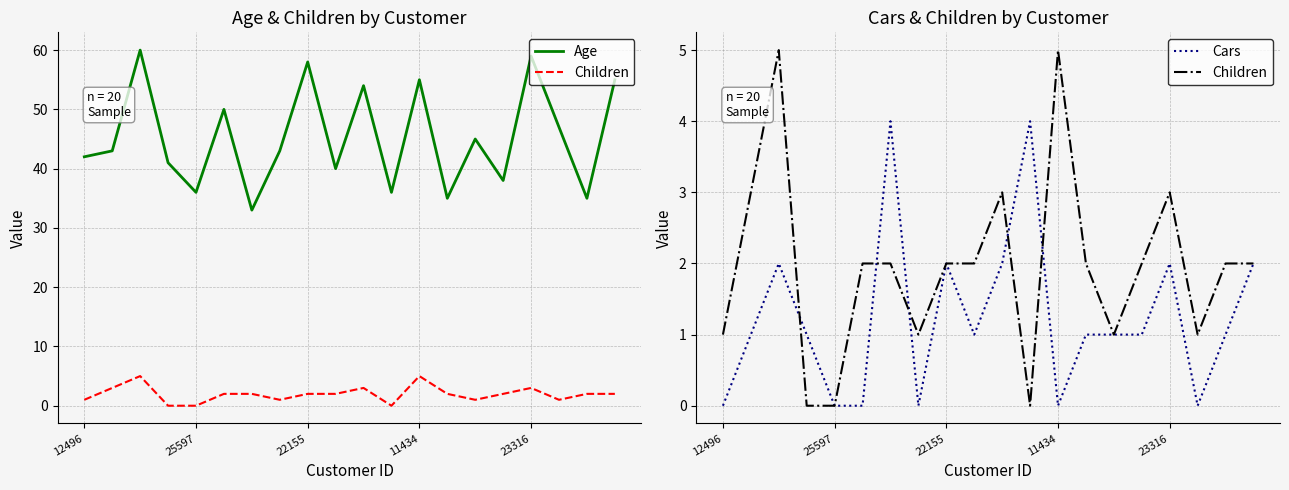

What is the total value across all series at 15?

41